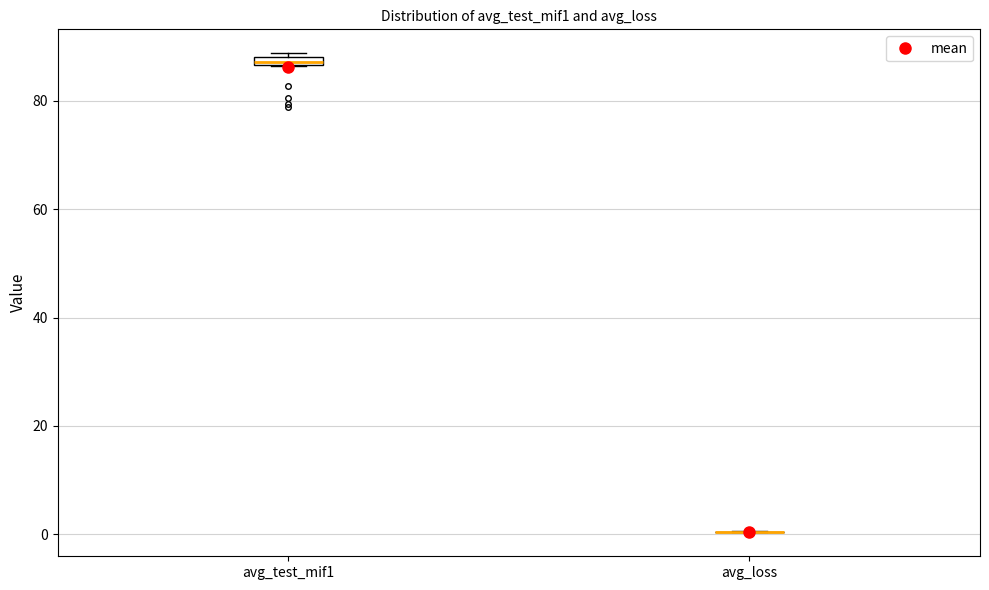

Where is the upper edge of the box for avg_test_mif1 on the y-axis? The values are not printed on the chart, so give them approximately, as read against the axis.

88